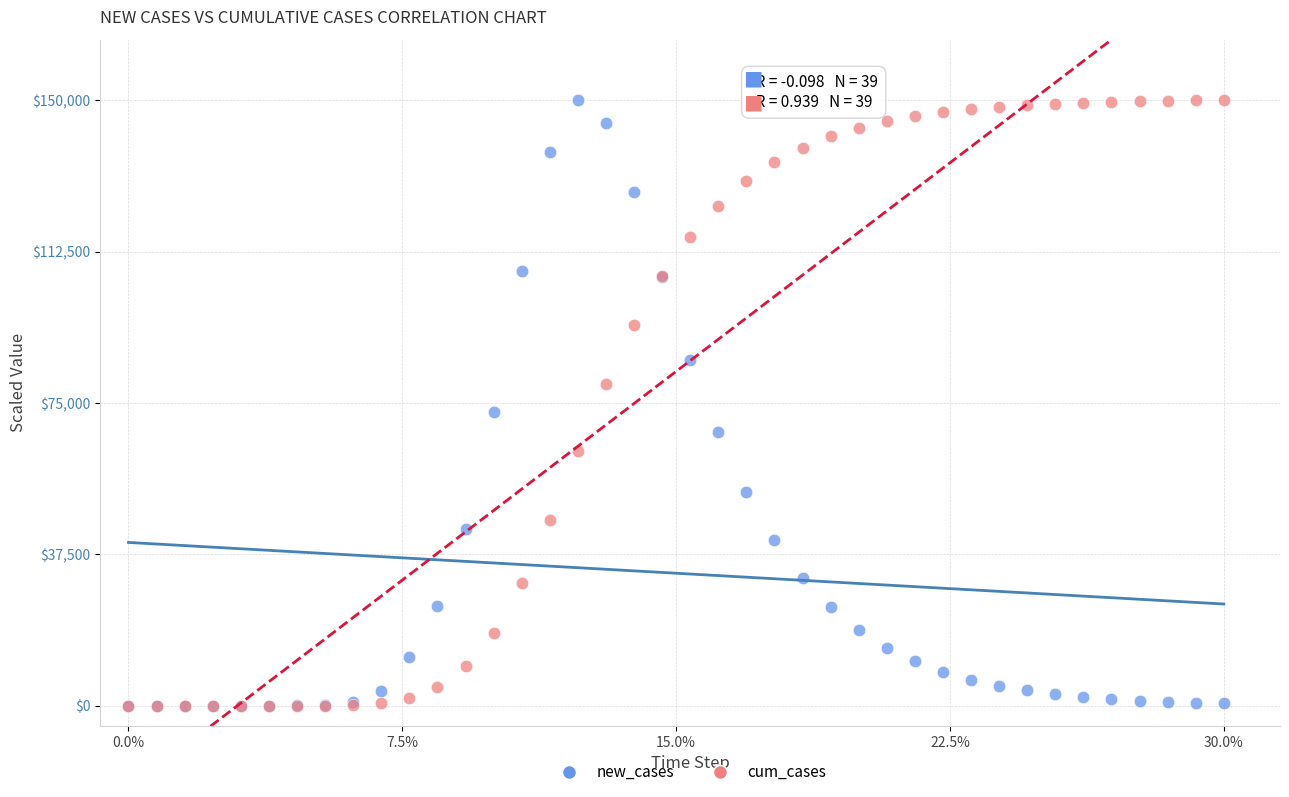

Across all series, what Y value is closest to 75000?

72859.0